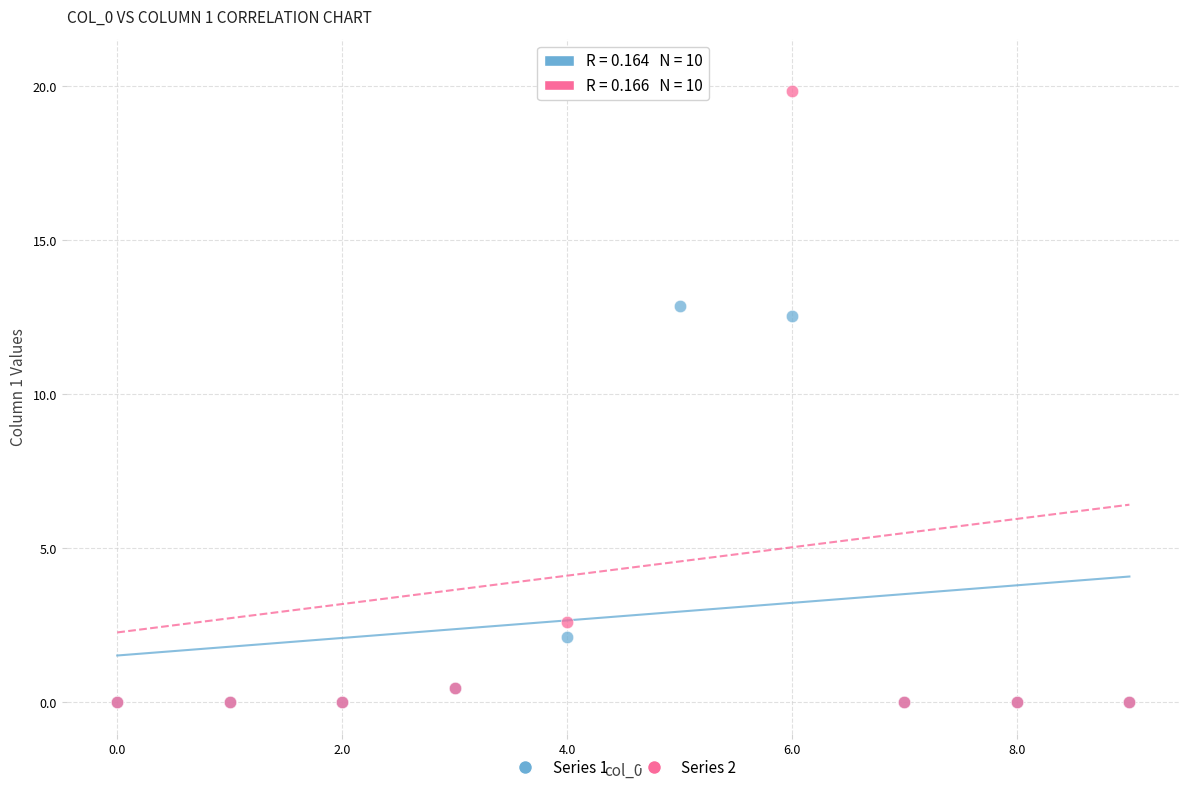

What are all the series names shown in the legend?

Series 1, Series 2